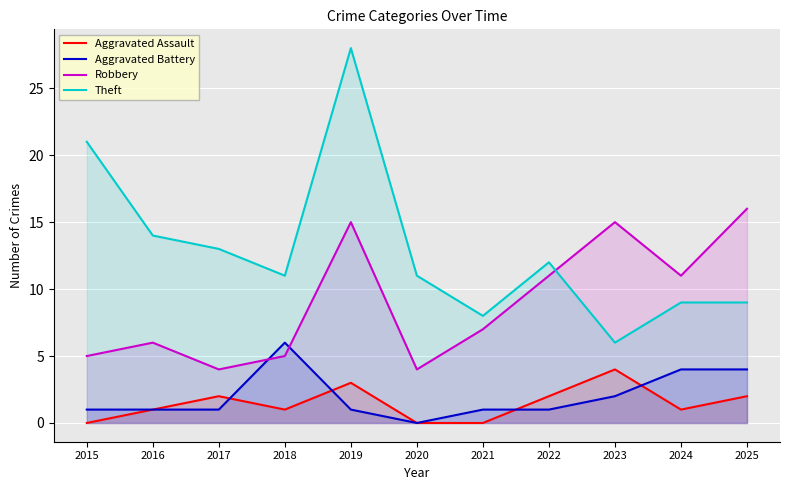

Which has a higher value, 2020 or 2024?

2024